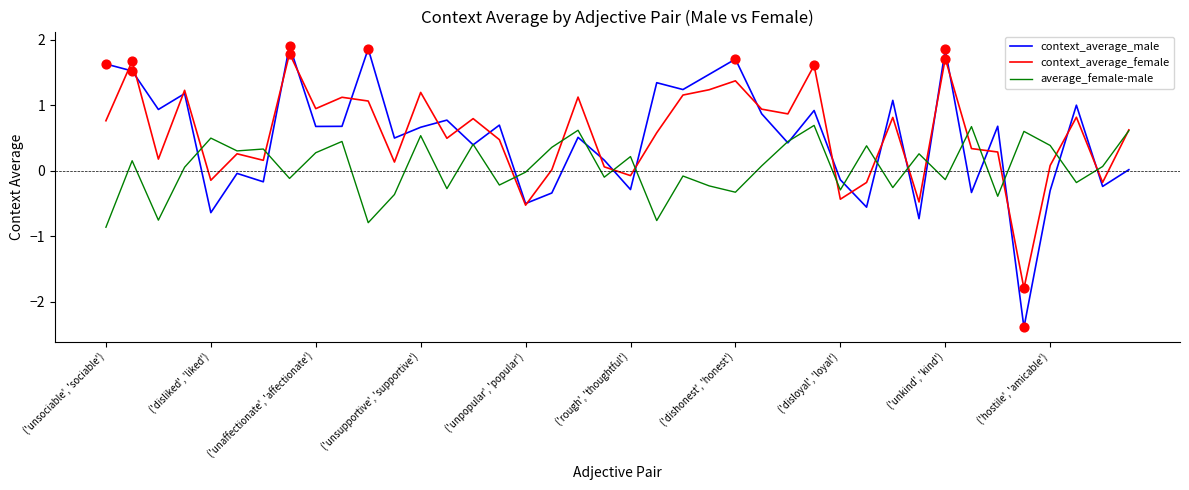

Which series has the largest range (max minus min)?

context_average_male